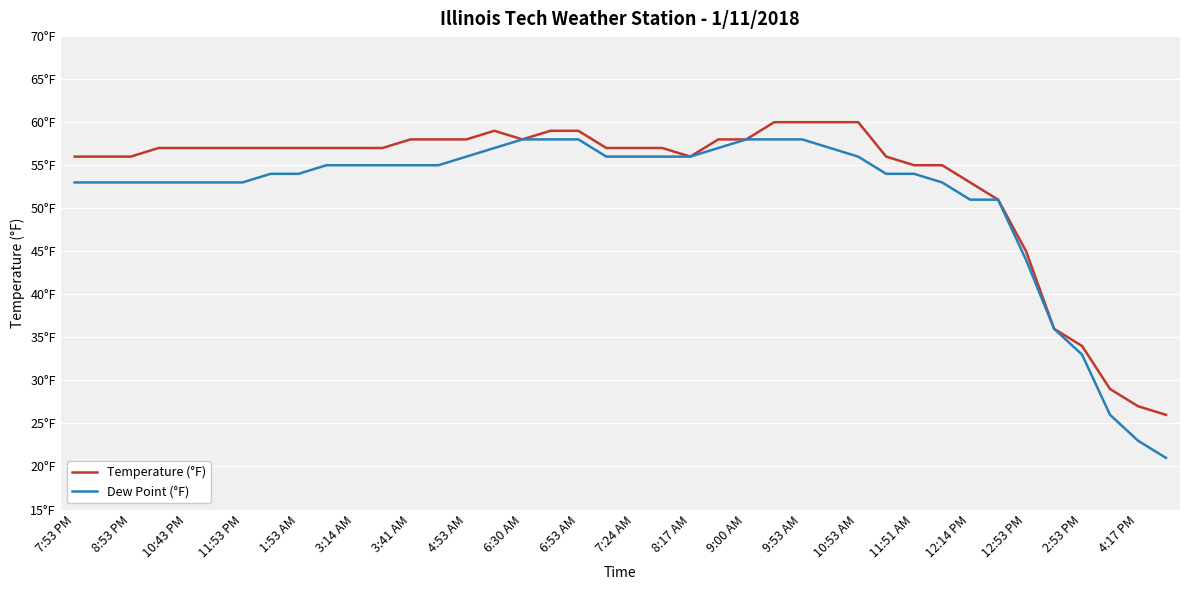

True or false: Dew Point (°F) and Temperature (°F) cross at least once.

False